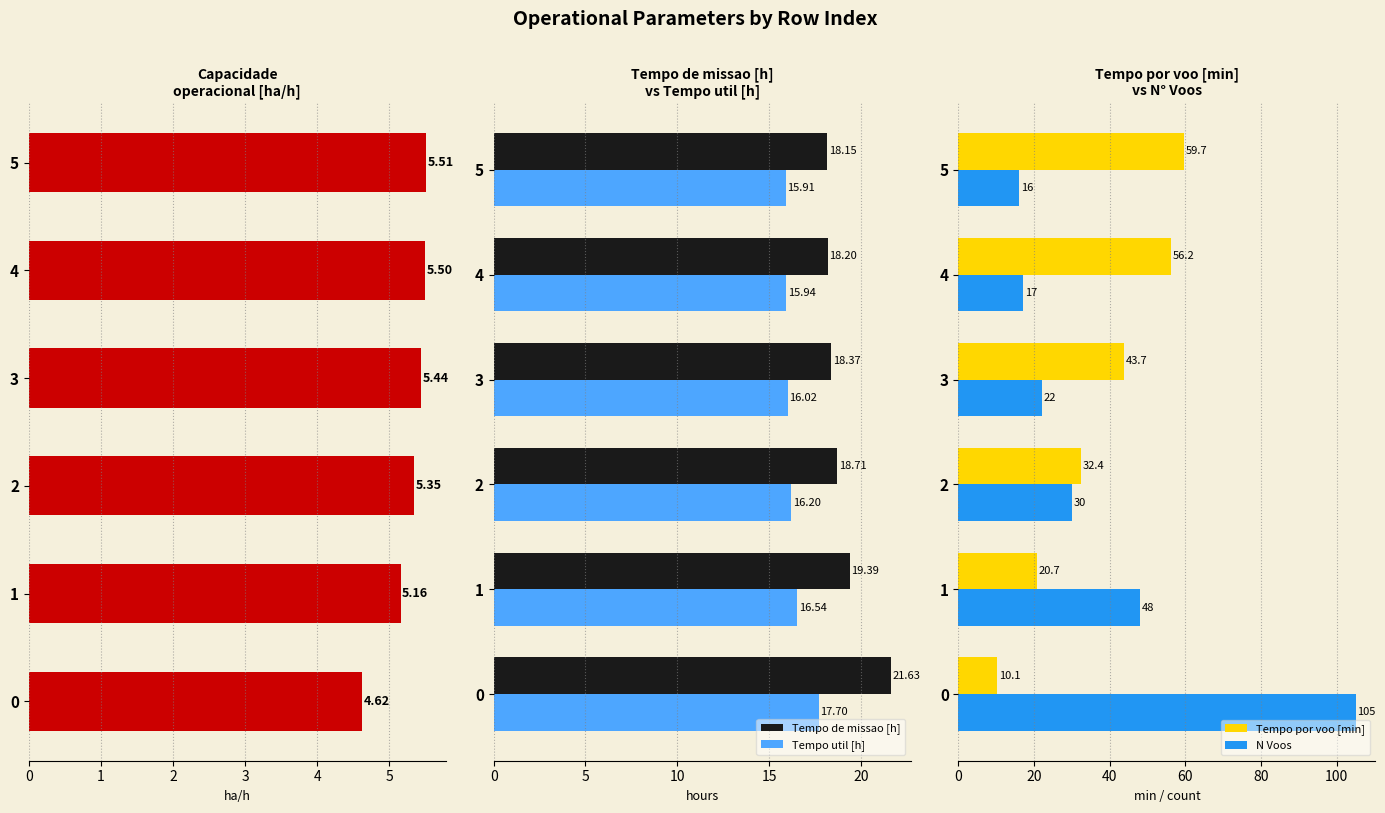

What is the maximum value for N Voos?

105.0